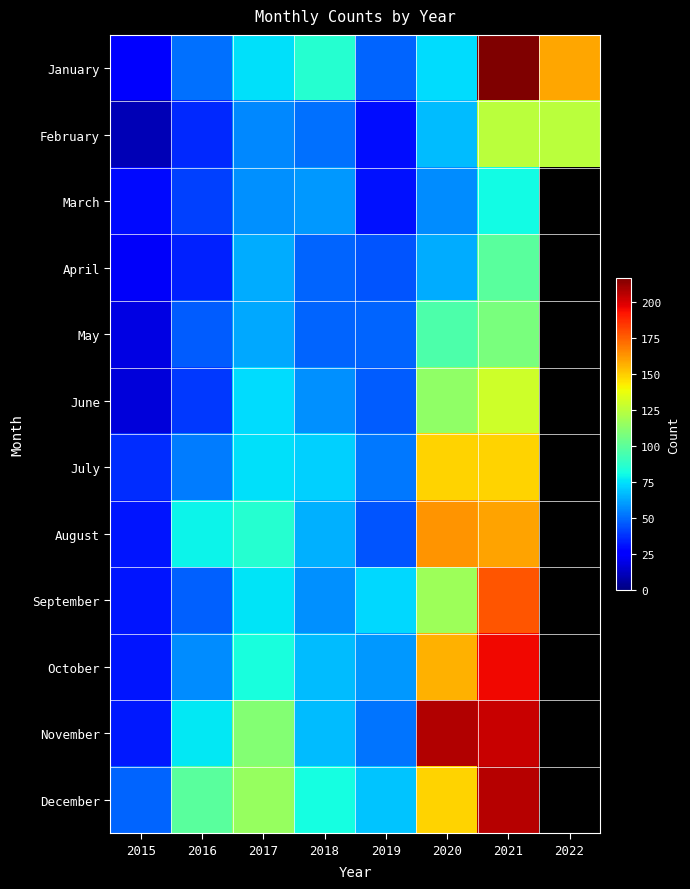

How many values in September are above zero?

7